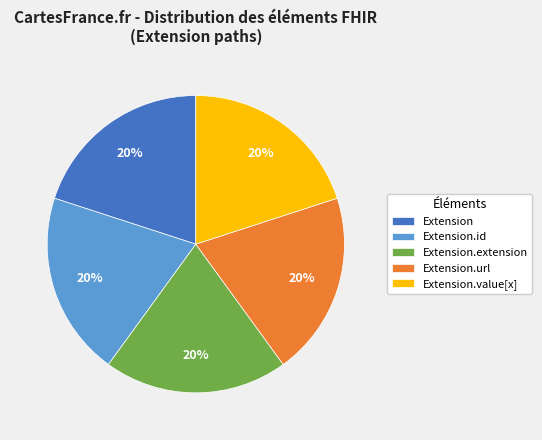

Is it true that Extension is 20% of the pie?

True